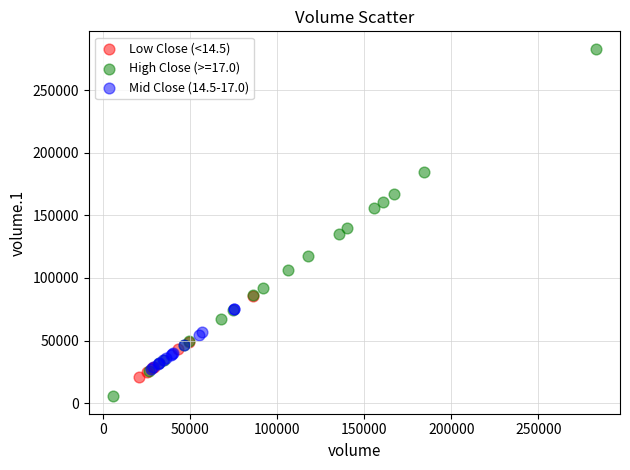

Which series has the largest Y range (max minus min)?

High Close (>=17.0)